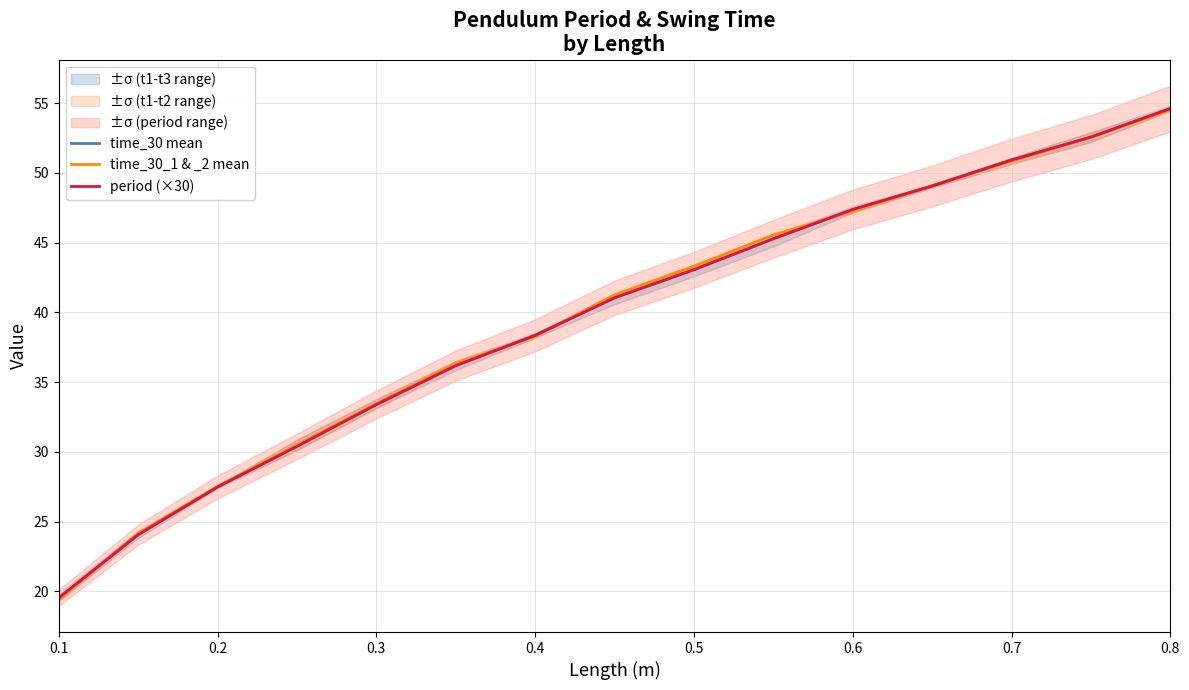

What is the lowest value of the time_30_1 & _2 mean series?

19.4